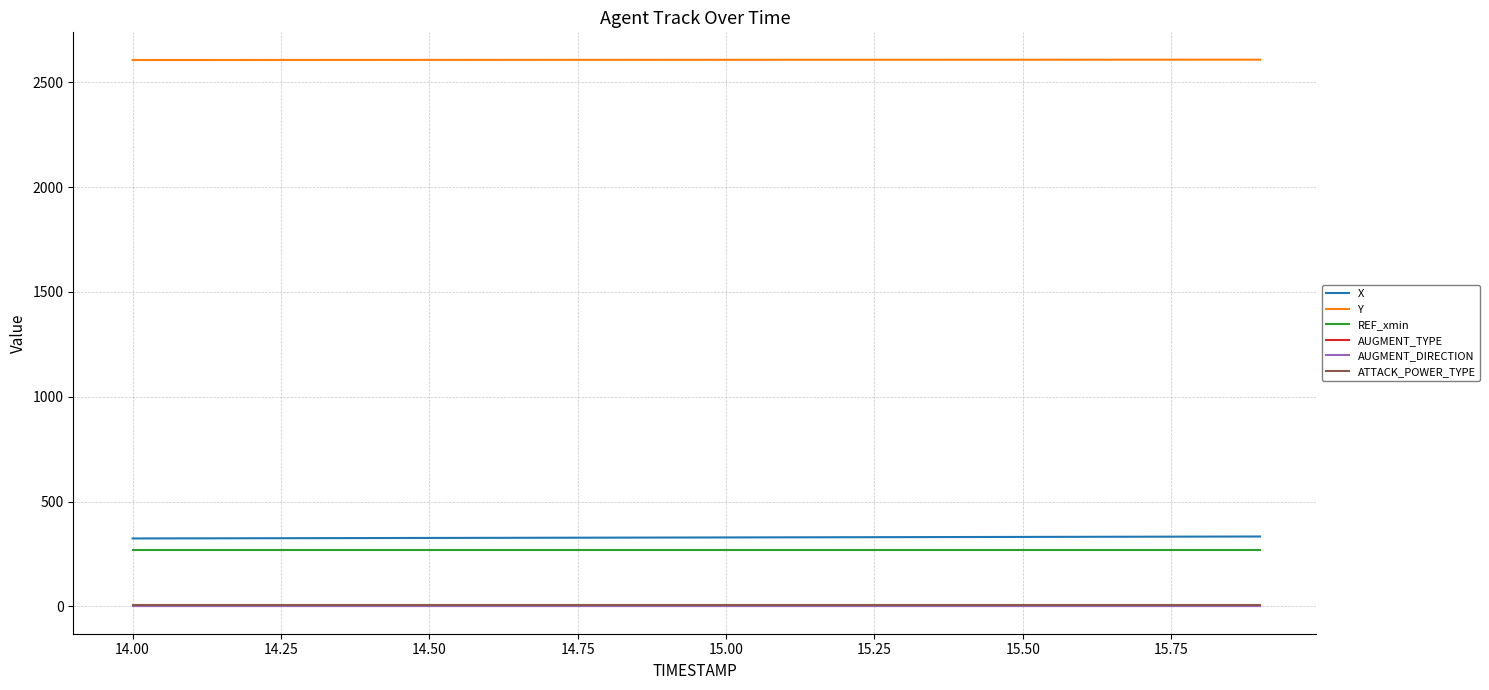

What is the greatest value displayed?

2608.3